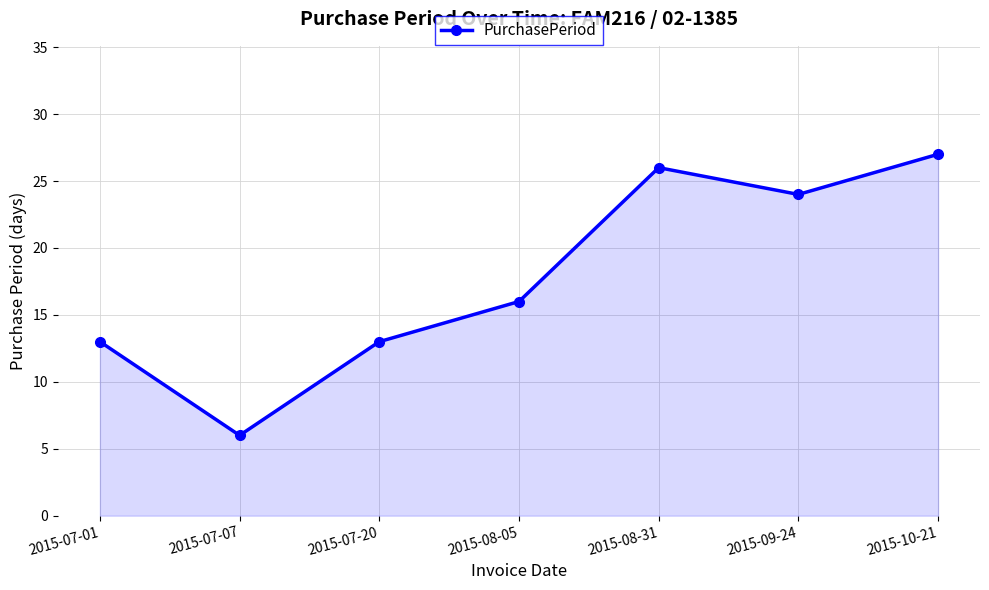

What is the sum of the values at 2015-08-31 and 2015-07-20?

39